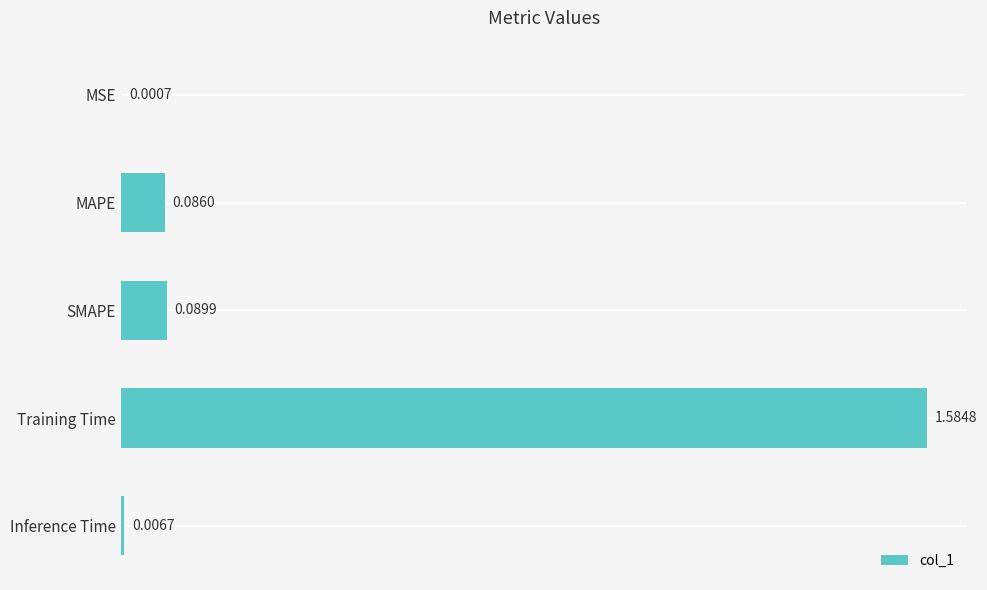

What is the sum of all values?

1.8